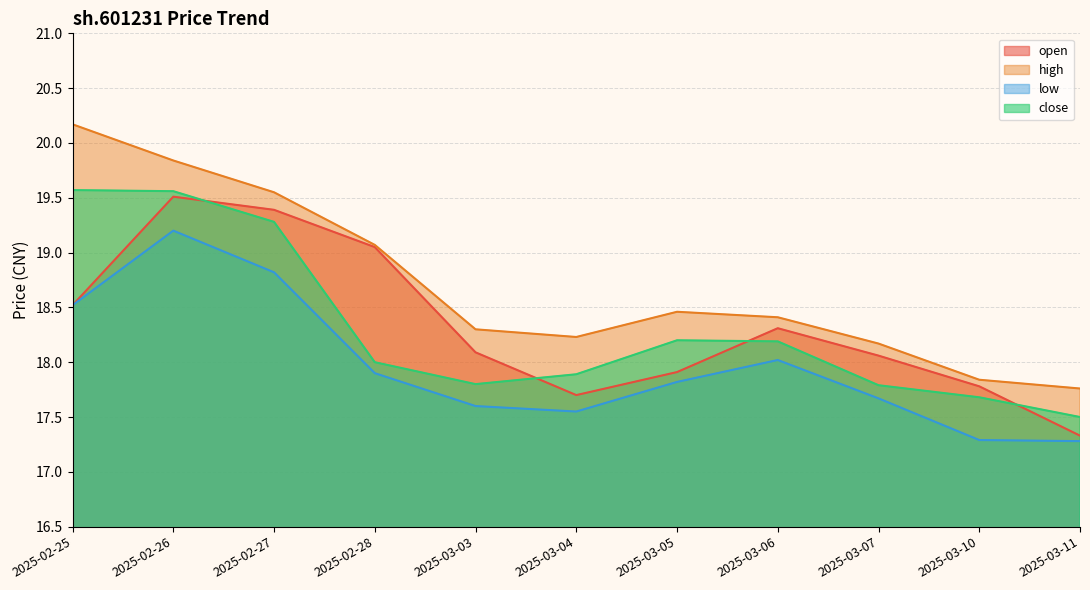

What is the average value of the high series?

18.7